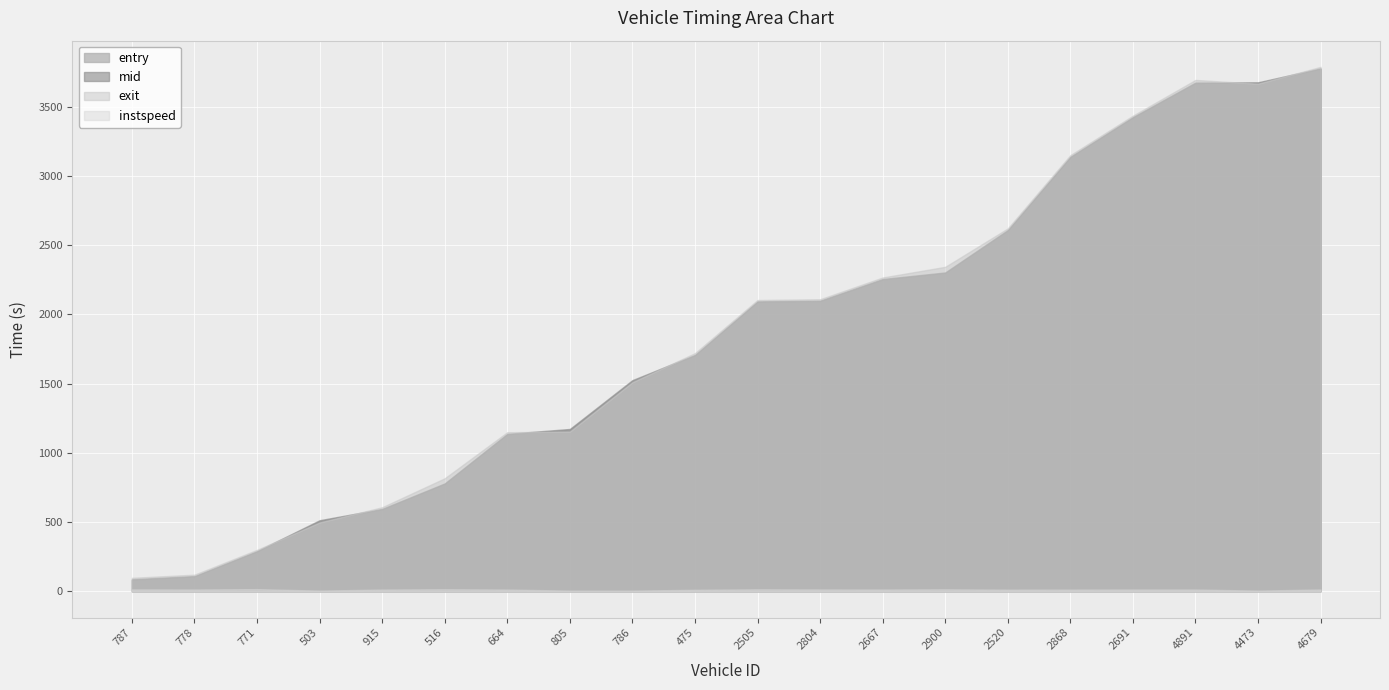

True or false: instspeed has a value of 16.4 at 2520.

False